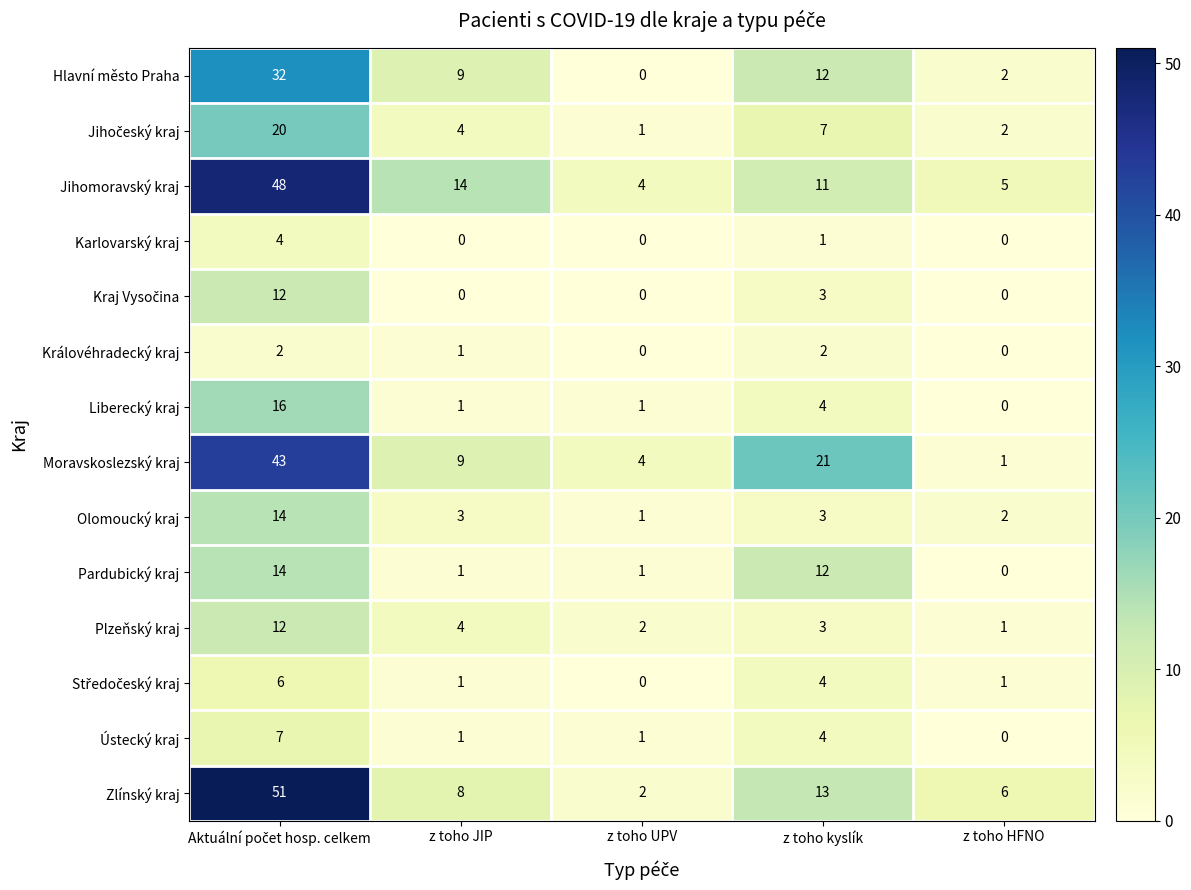

Is the value of Hlavní město Praha at z toho kyslík greater than the value of Liberecký kraj at z toho JIP?

Yes